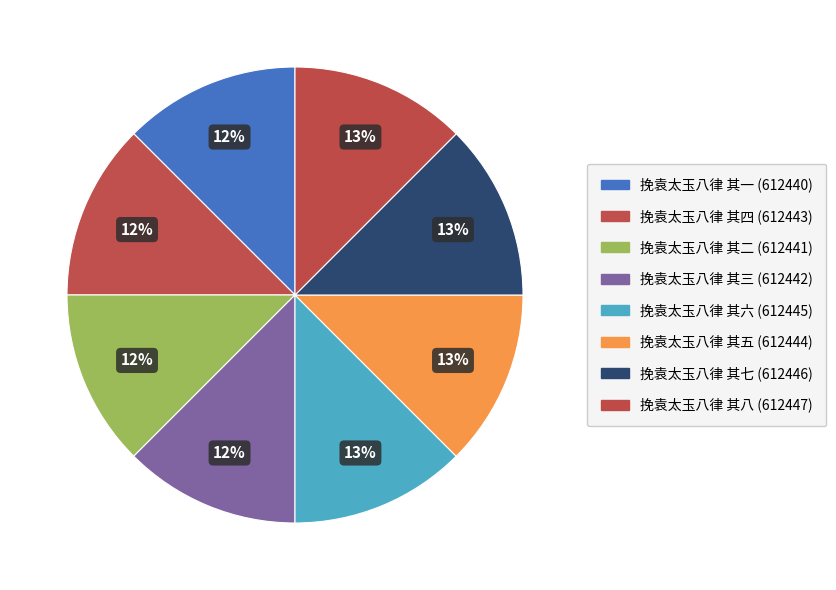

Rank the categories by value from highest to lowest.

挽袁太玉八律 其八, 挽袁太玉八律 其七, 挽袁太玉八律 其六, 挽袁太玉八律 其五, 挽袁太玉八律 其四, 挽袁太玉八律 其三, 挽袁太玉八律 其二, 挽袁太玉八律 其一